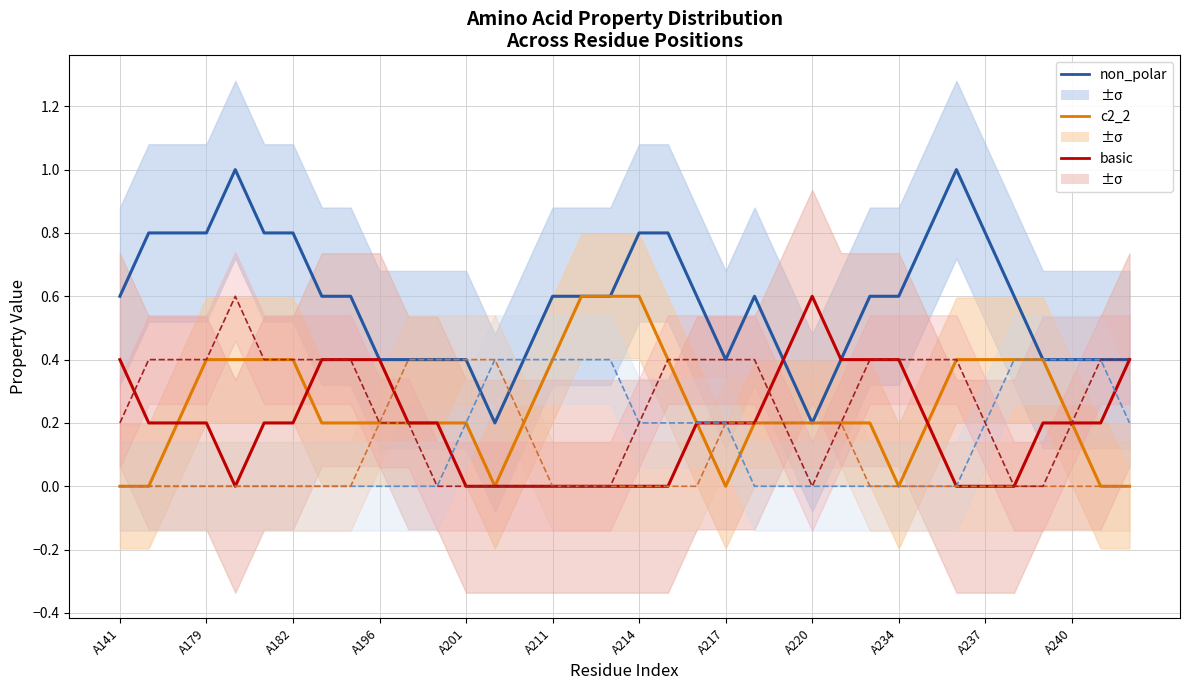

Does the chart have visible grid lines?

Yes